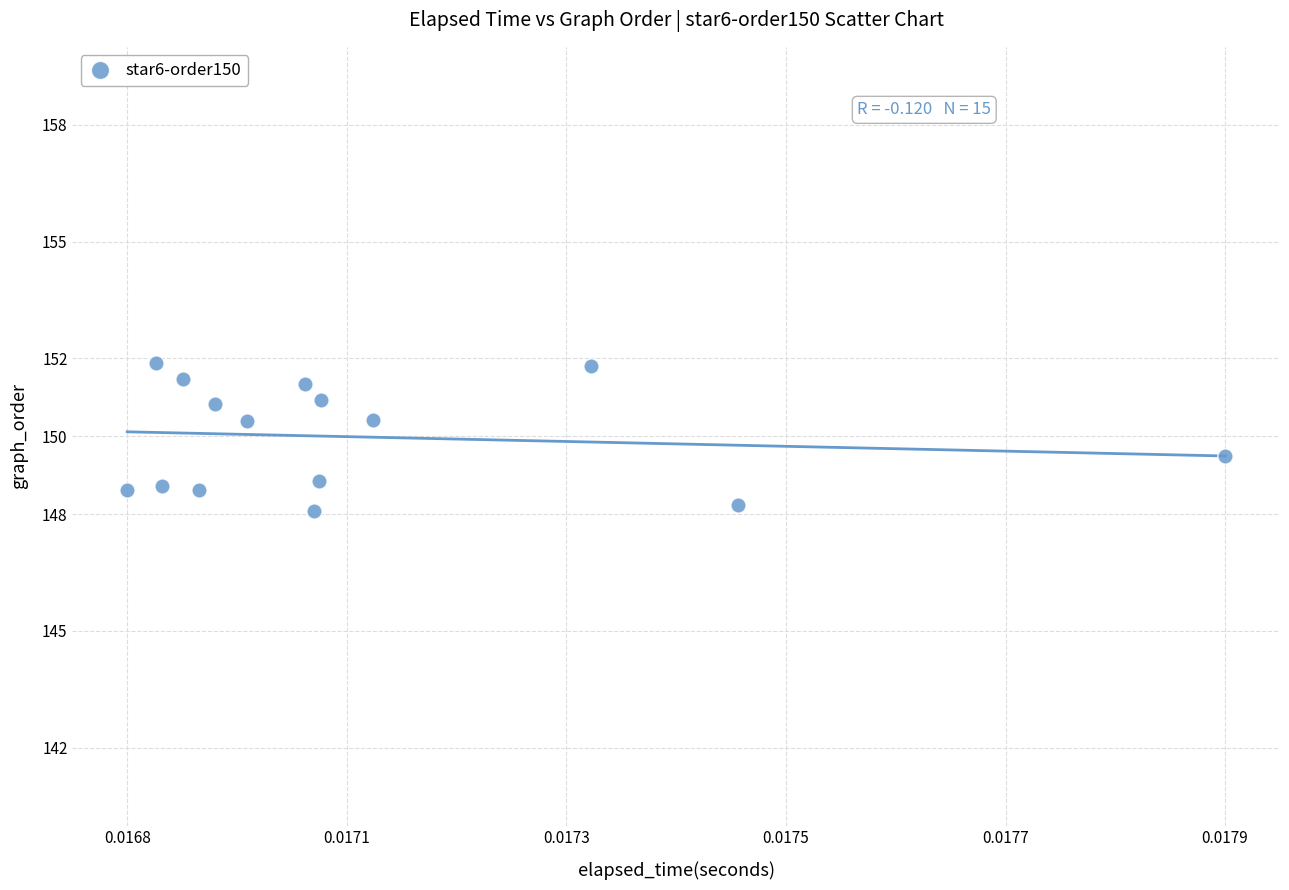

What is the range of Y values (max minus min)?

3.8